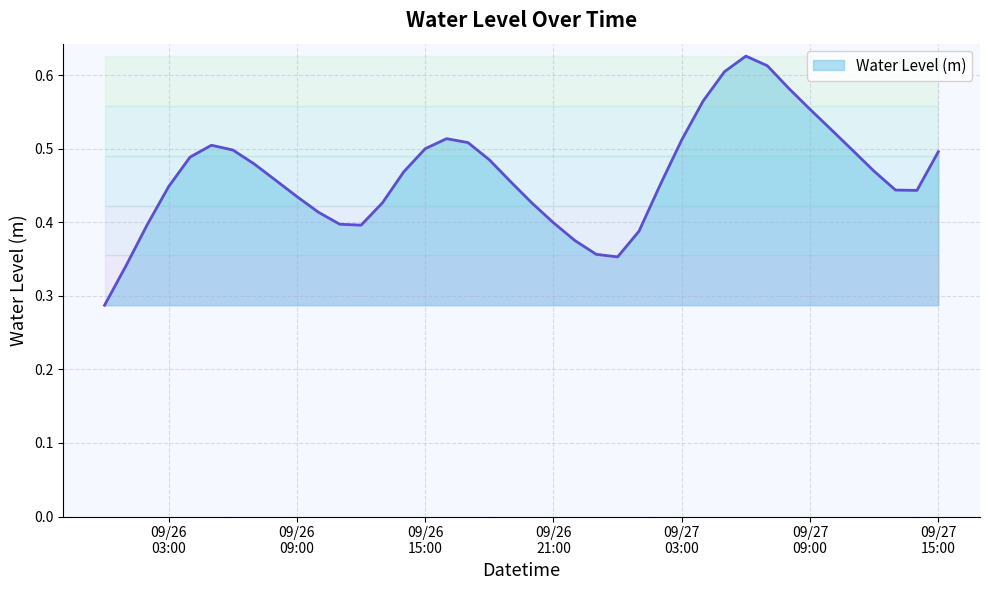

What is the smallest value displayed?

0.3